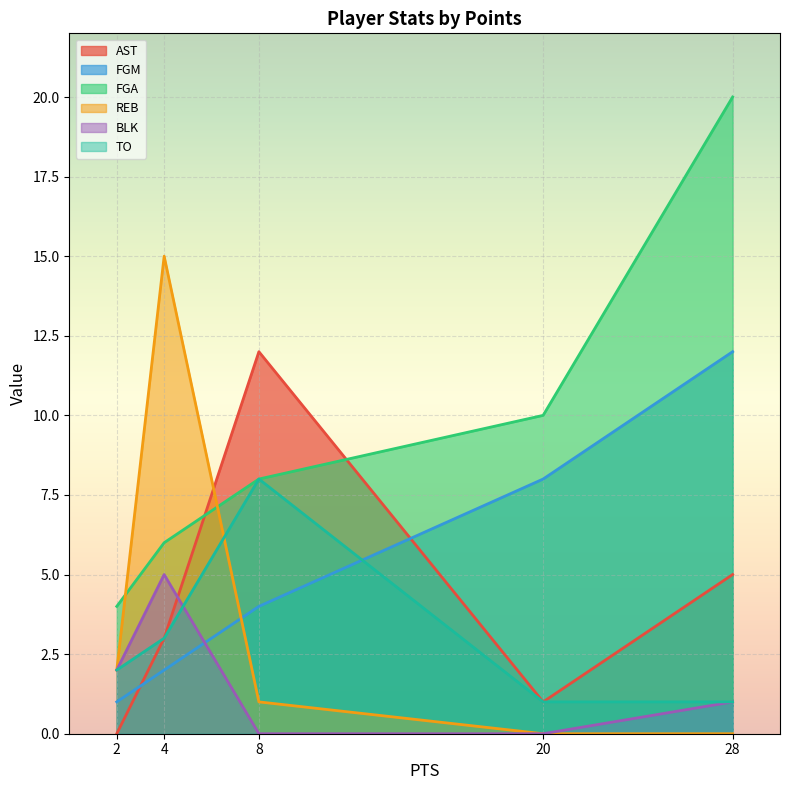

What is the greatest value displayed?

20